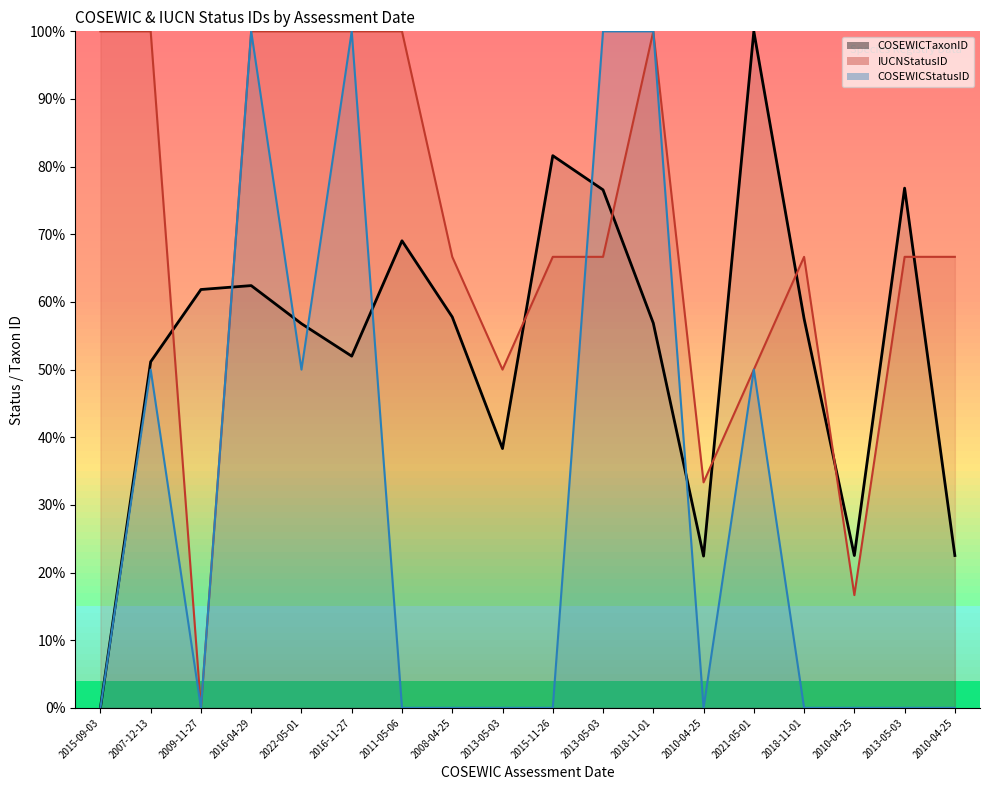

What is the difference between the IUCNStatusID (line) values at 2010-04-25 and 2018-11-01?

33.3